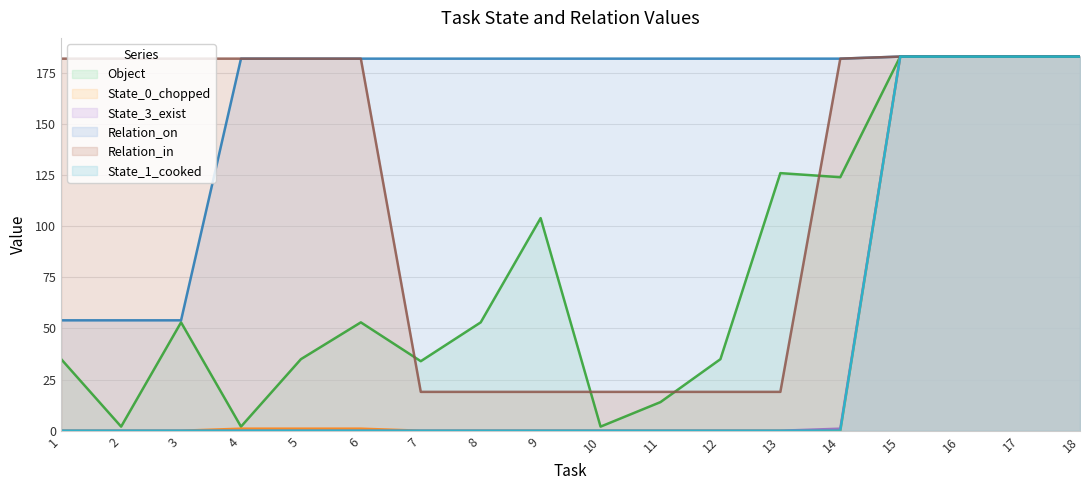

How many values in the Relation_on series exceed 182?

4